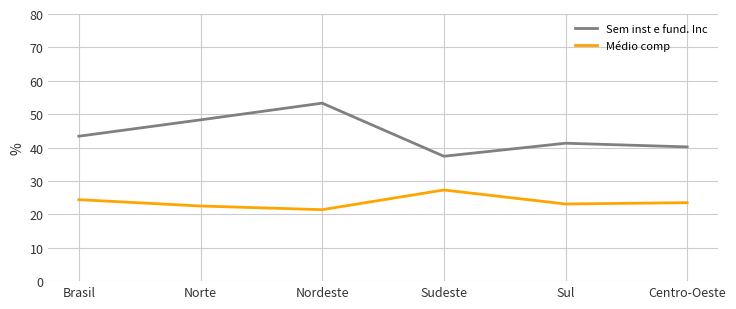

What are all the series names shown in the legend?

Sem inst e fund. Inc, Médio comp